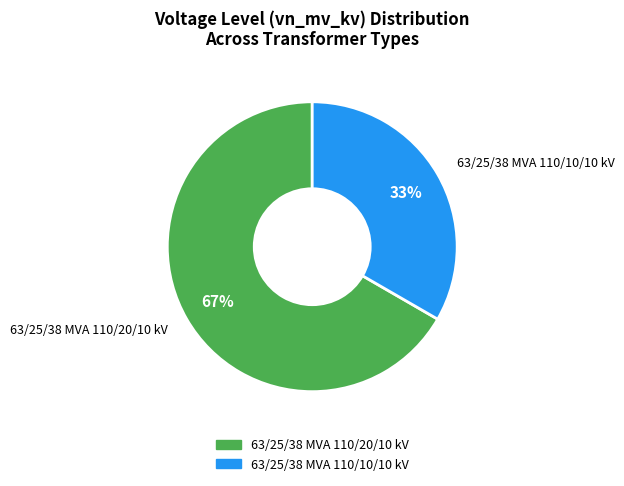

To the nearest percent, what portion does 63/25/38 MVA 110/20/10 kV represent?

67%